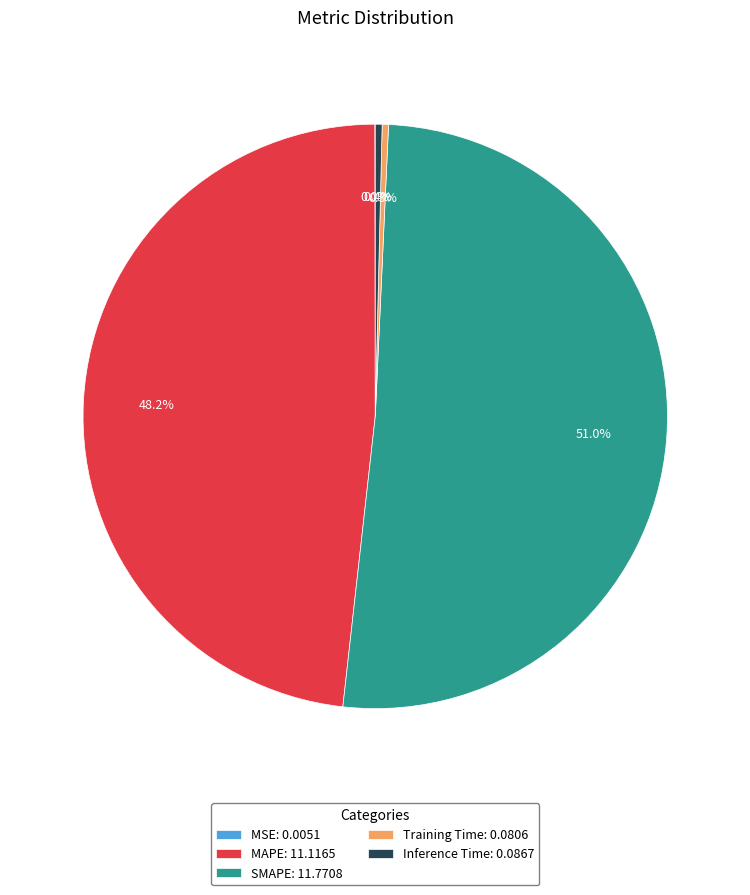

True or false: Inference Time accounts for 0% of the total.

True